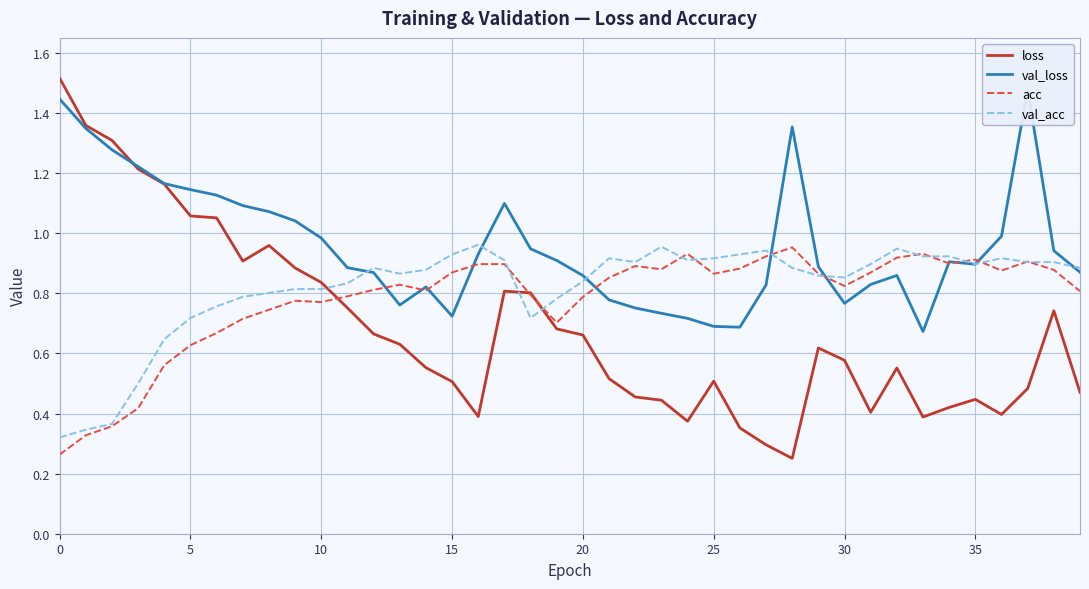

Is it true that val_loss equals 1.1 at 17?

True